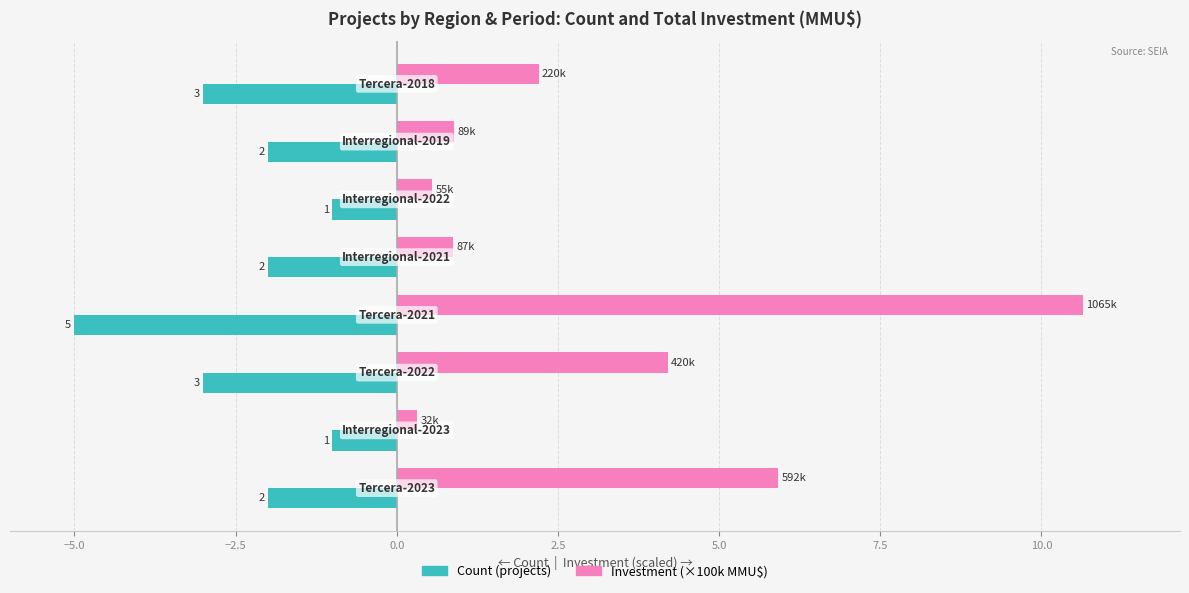

What are all the series names shown in the legend?

Count (projects), Investment (×100k MMU$)